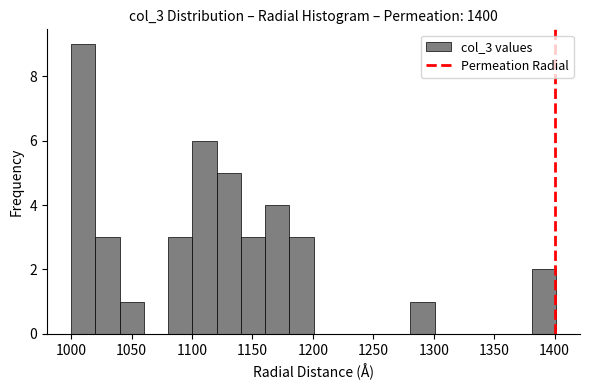

How tall is the bar that spans 1160 to 1180 on the x-axis? Neither the bar edges nor the heights are printed on the chart, so give them approximately, as read against the axes.

4